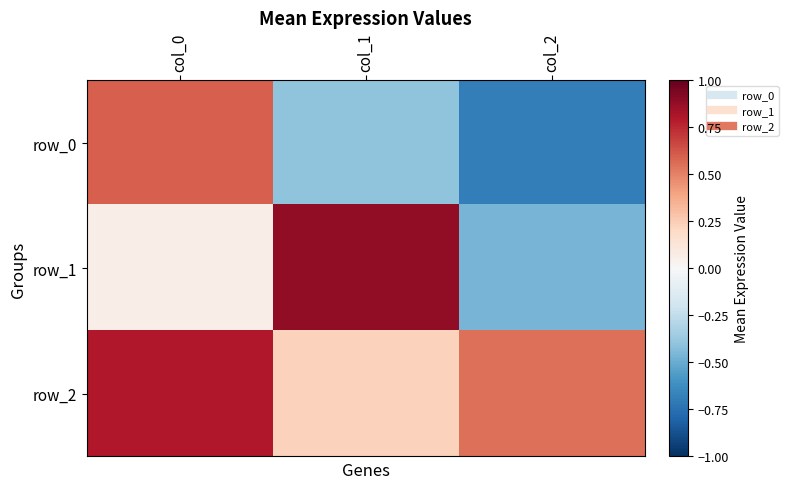

List the series in order of their overall mean, lowest first.

row_0, row_1, row_2